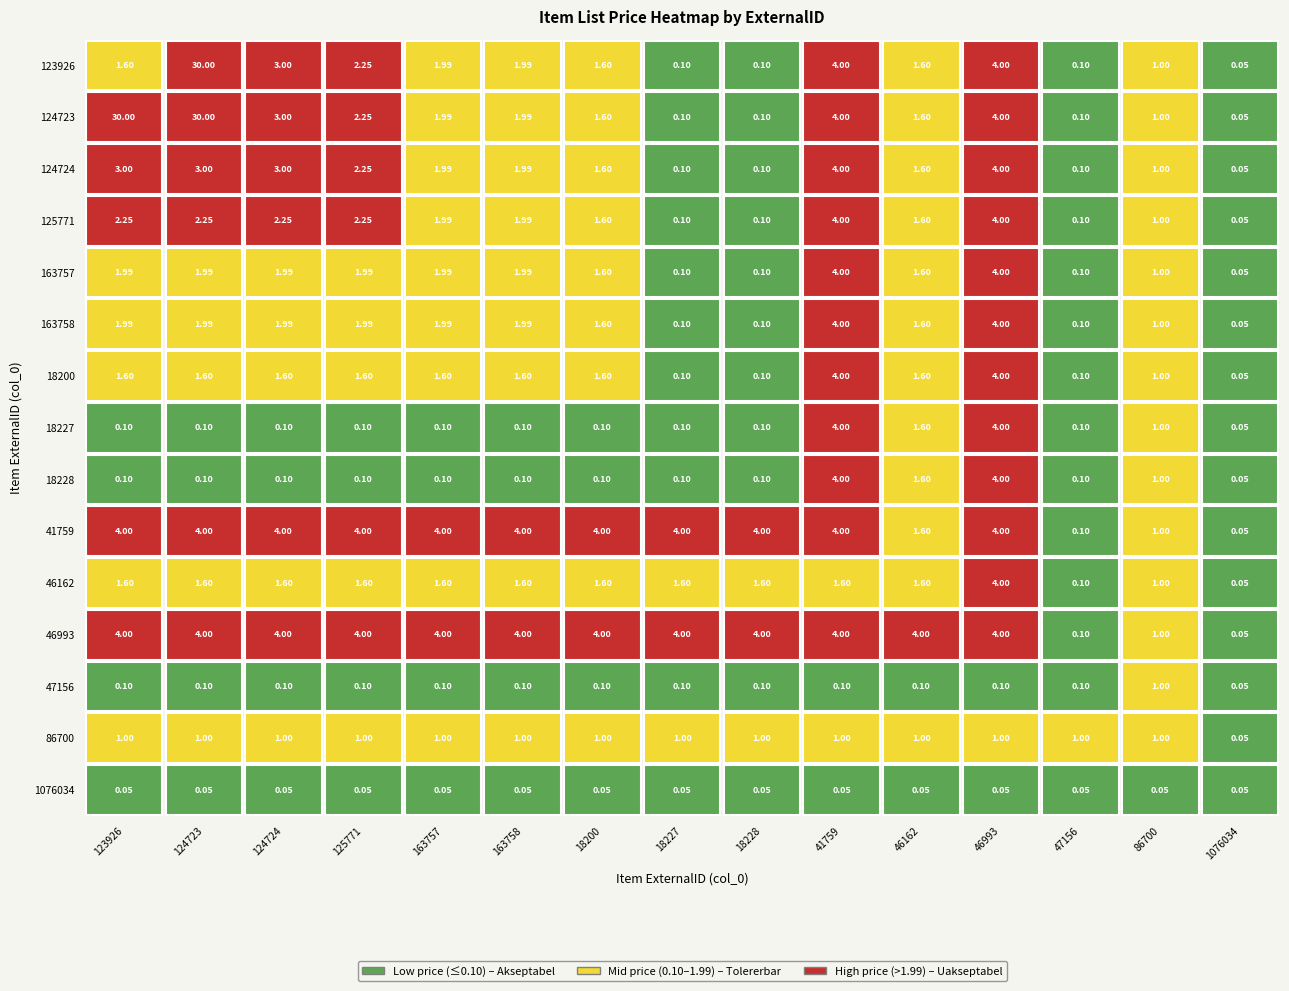

The 1076034 series shows 0.1 at 11. True or false?

False